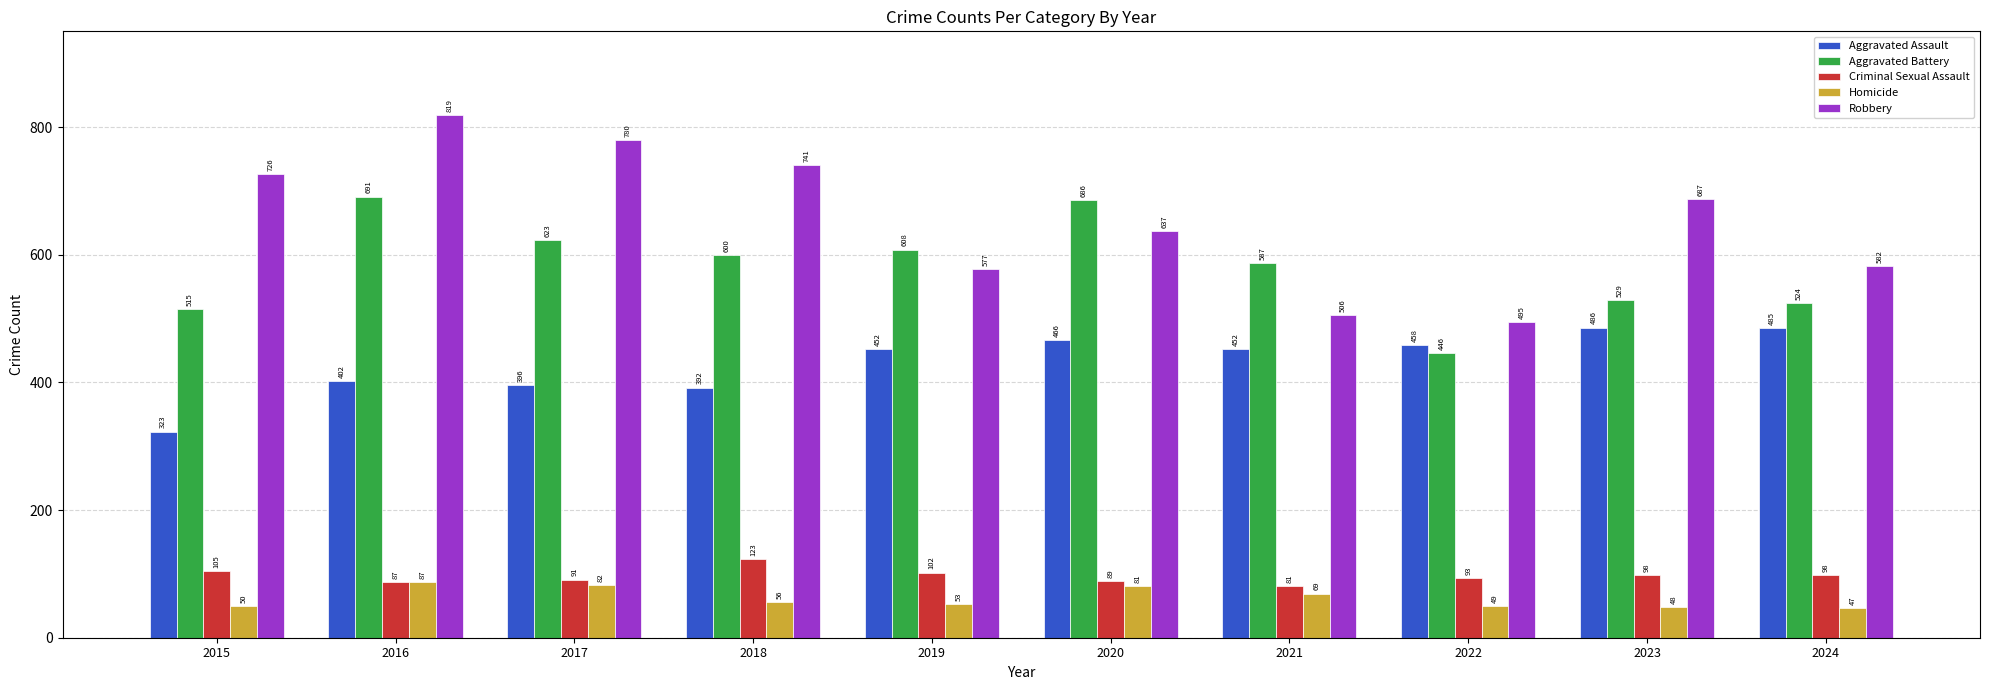

Are the bars horizontal?

No